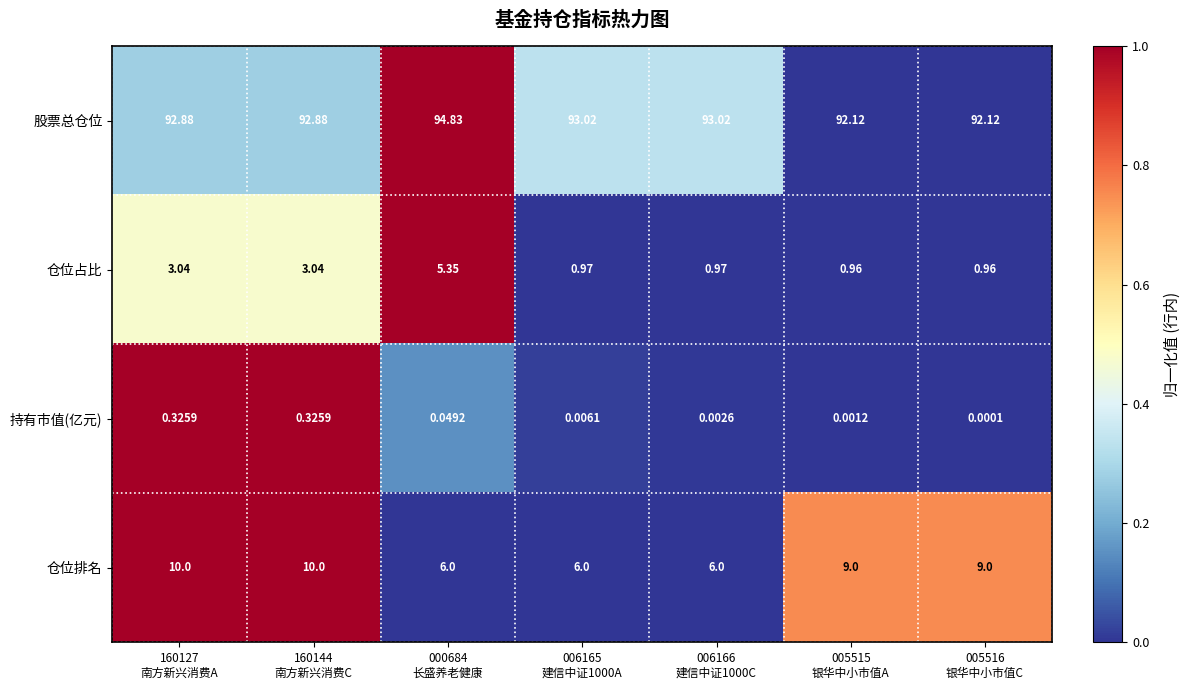

Which series has the largest total across all categories?

股票总仓位